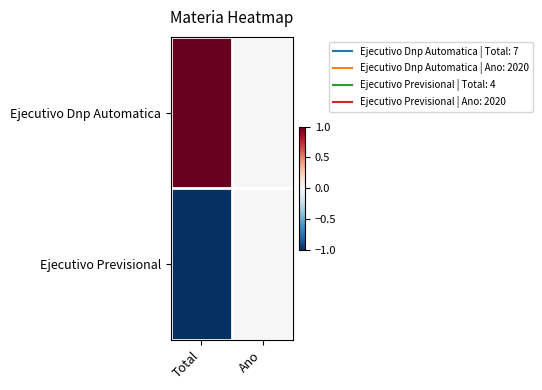

At Total, list the series in order from smallest to largest.

Ejecutivo Previsional, Ejecutivo Dnp Automatica